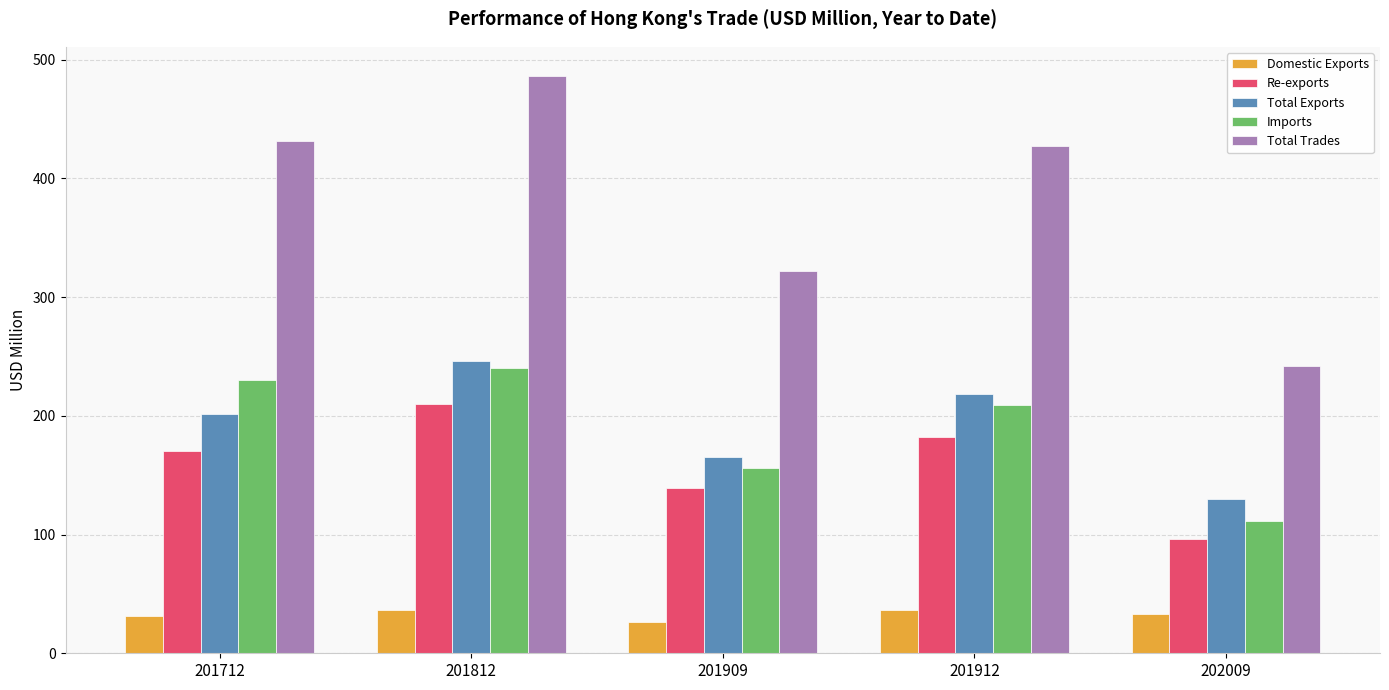

Rank the categories by Re-exports value from lowest to highest.

202009, 201909, 201712, 201912, 201812